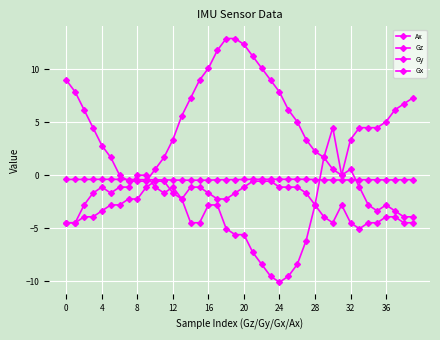

Which category has the lowest value across all series?

24